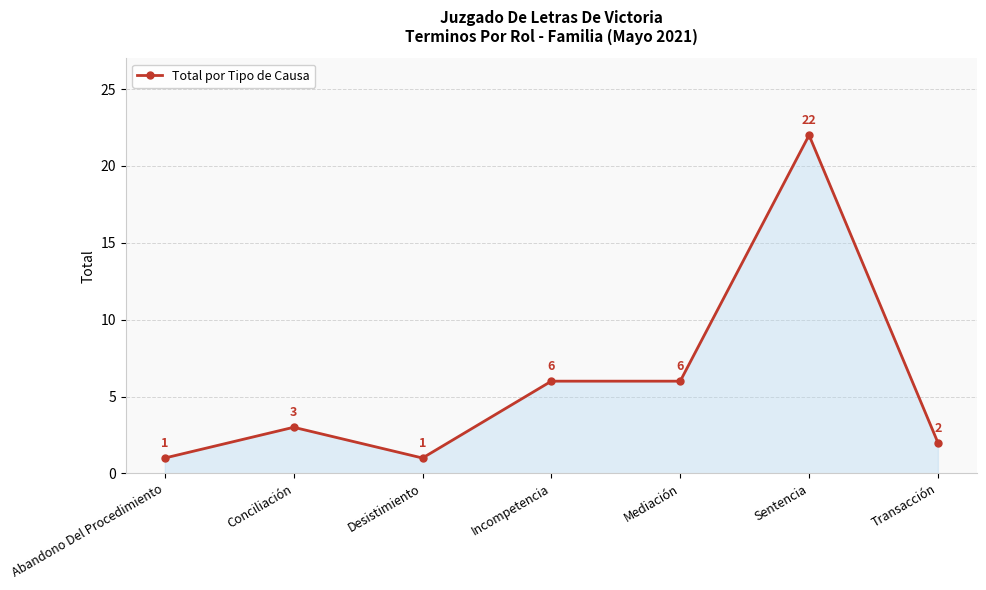

What is the label of the 4th point from the left?

Incompetencia